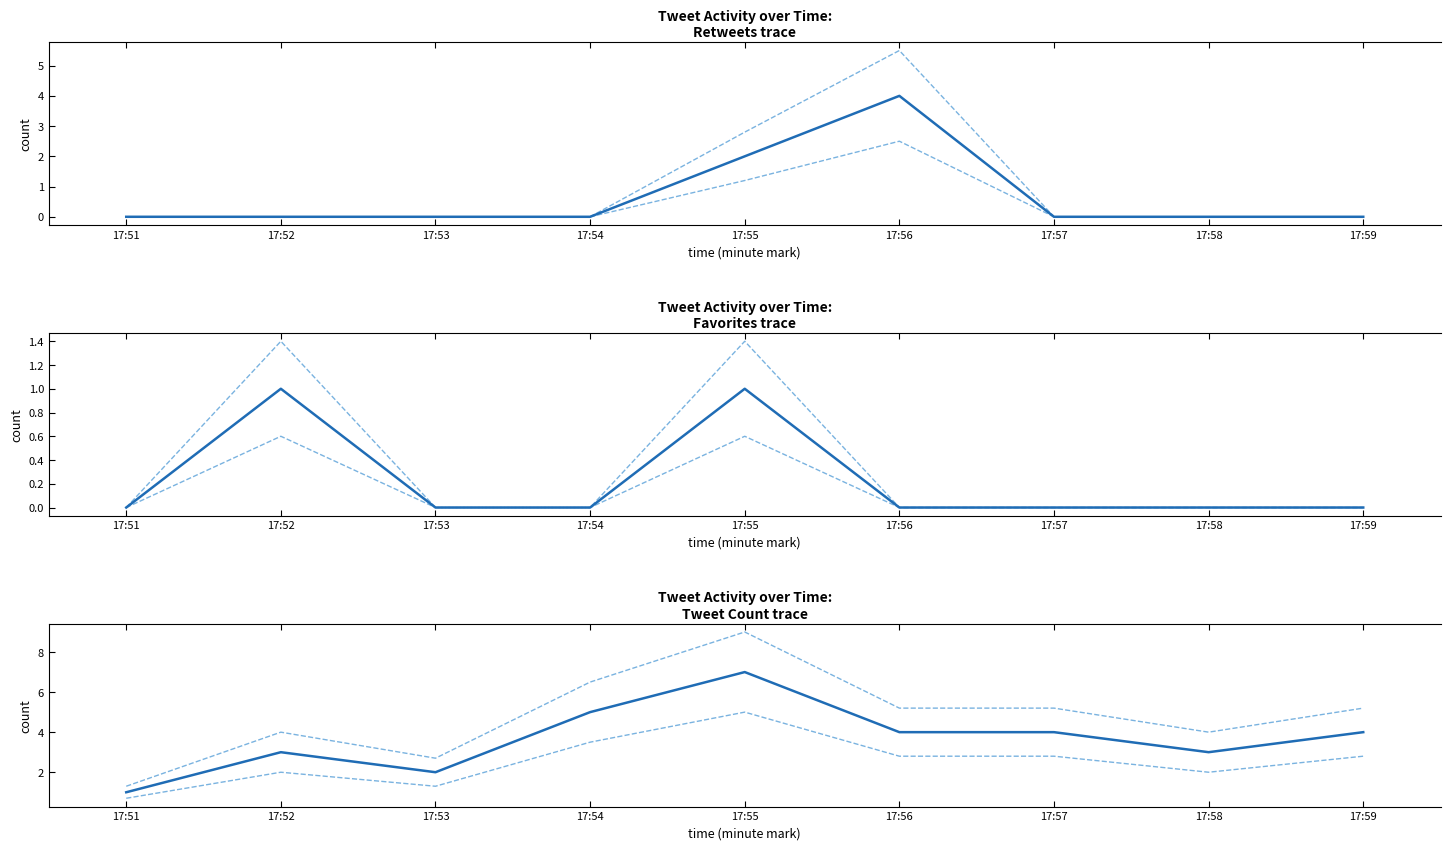

What are all the series names shown in the legend?

retweets, favorites, tweet_count